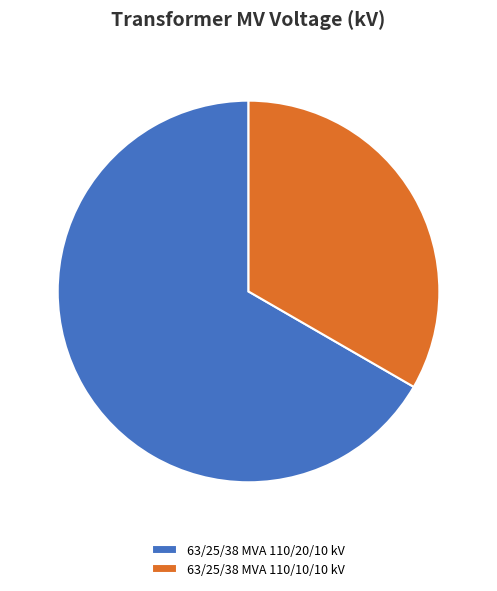

Is the sum of 63/25/38 MVA 110/20/10 kV and 63/25/38 MVA 110/10/10 kV greater than half?

Yes